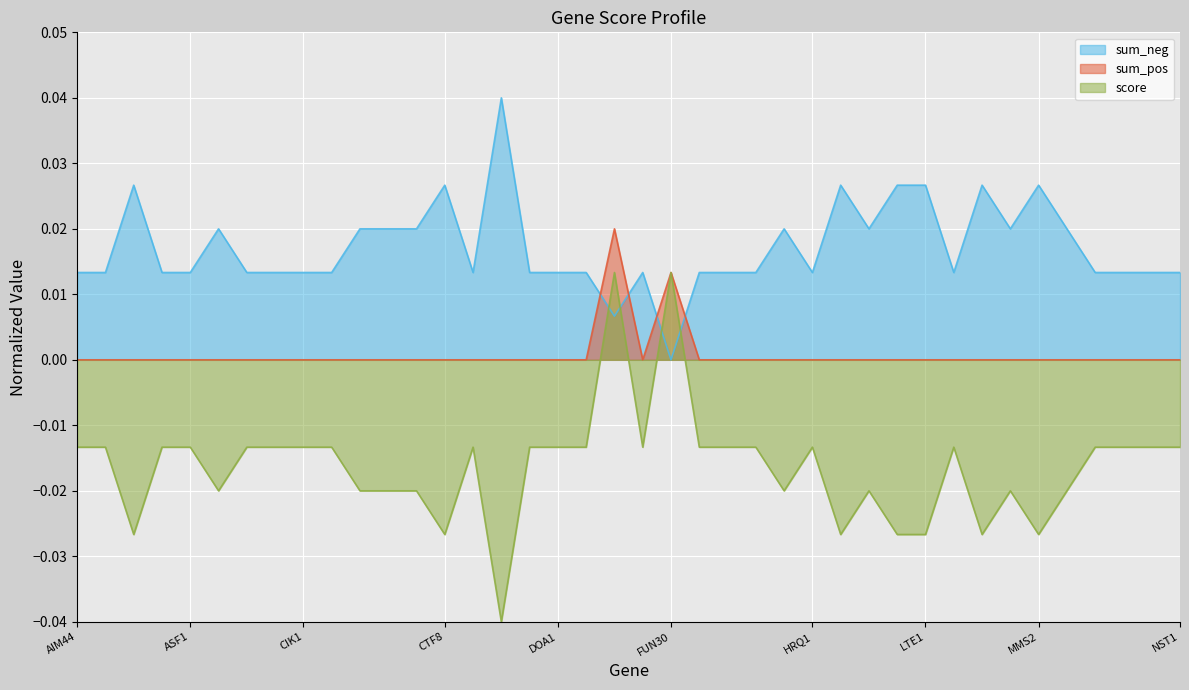

How many lines are shown in the chart?

3